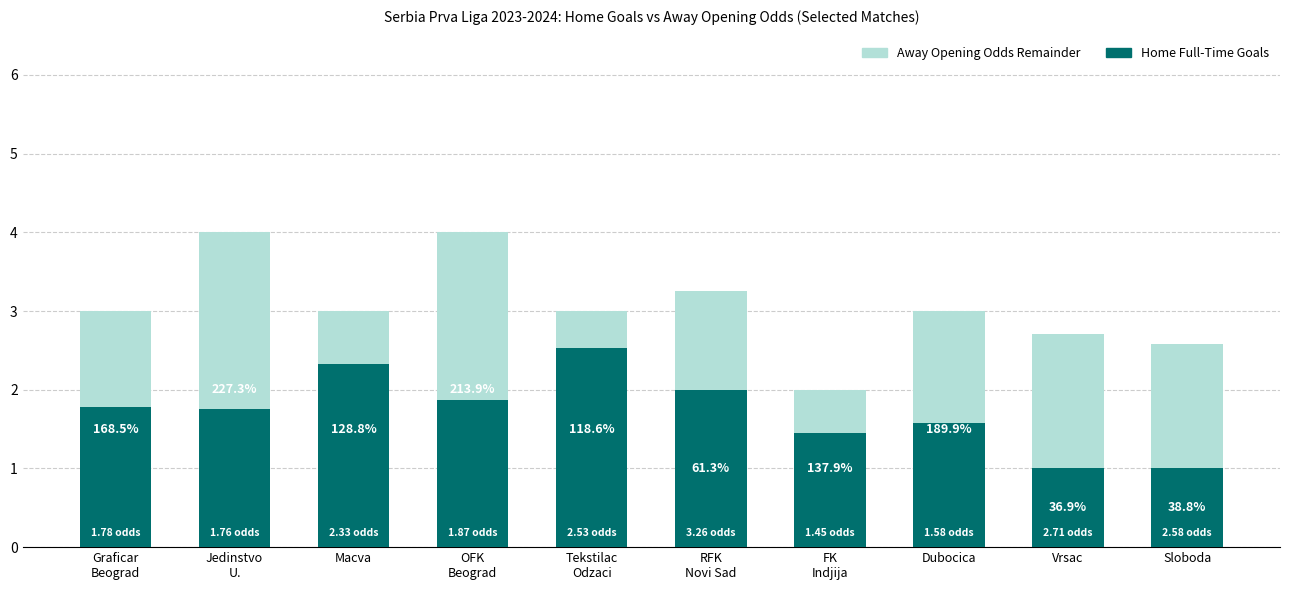

List the series in order of their peak value, lowest first.

Away Opening Odds Remainder, Home Goals